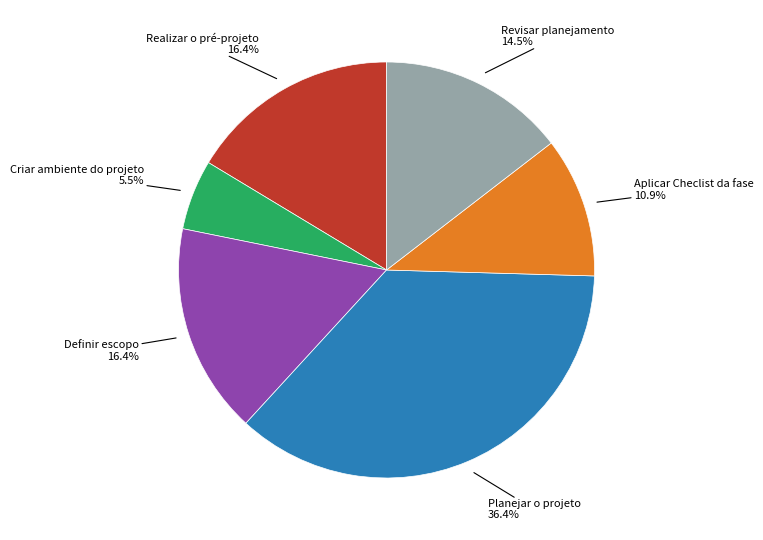

Does any single category account for the majority?

No